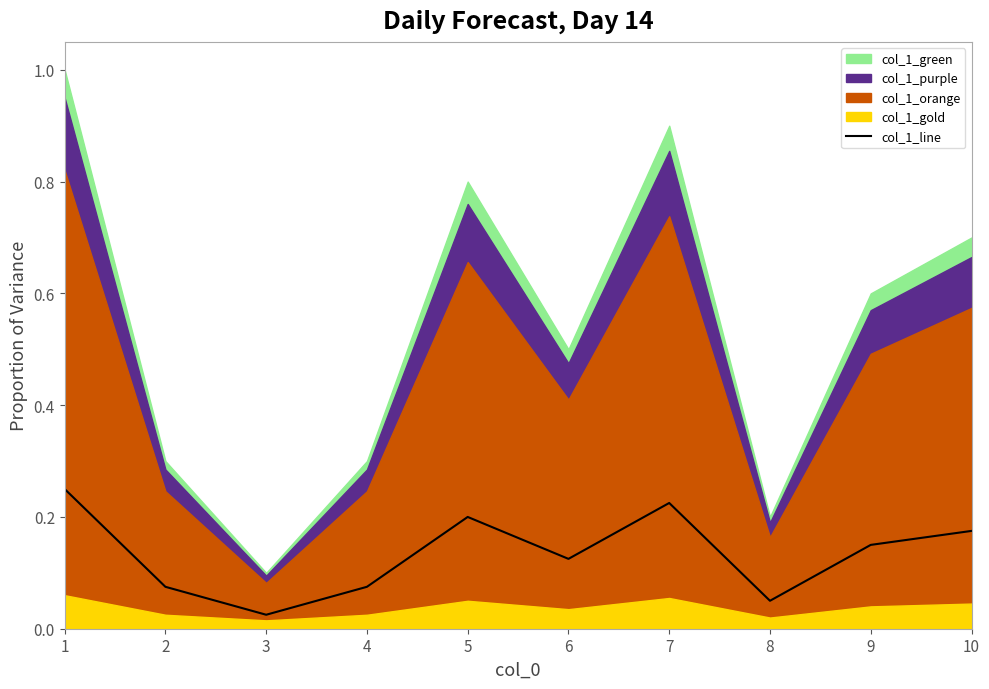

What is the value of the 7th point from the left?

0.2